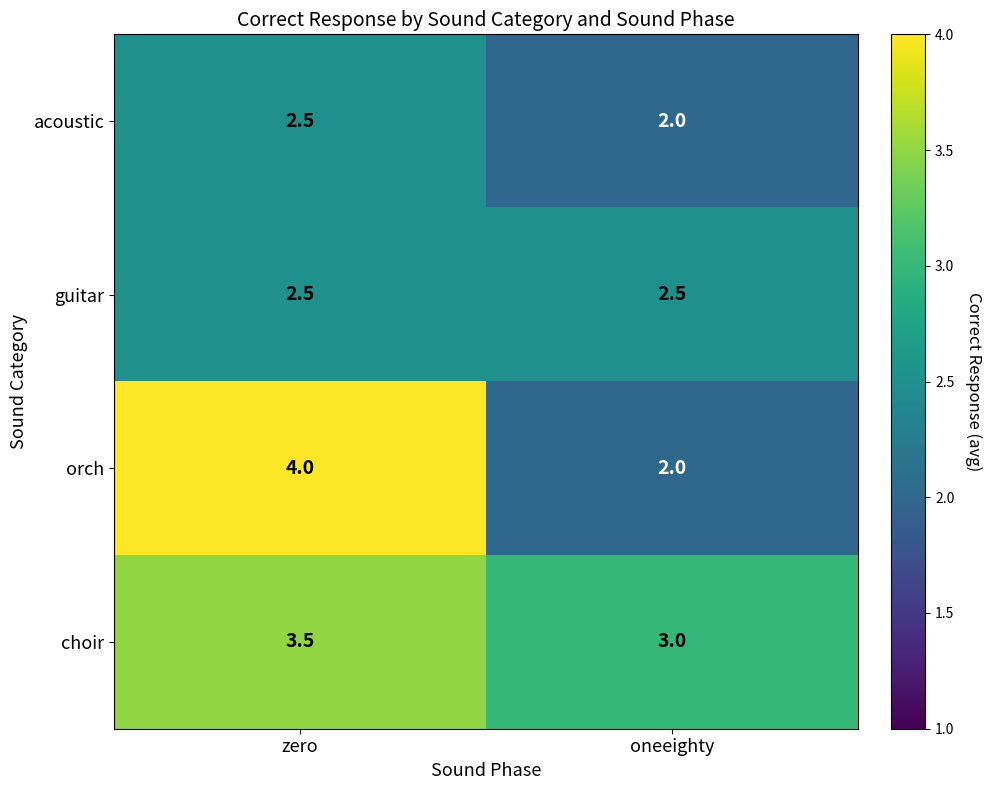

The acoustic series shows 1.0 at zero. True or false?

False